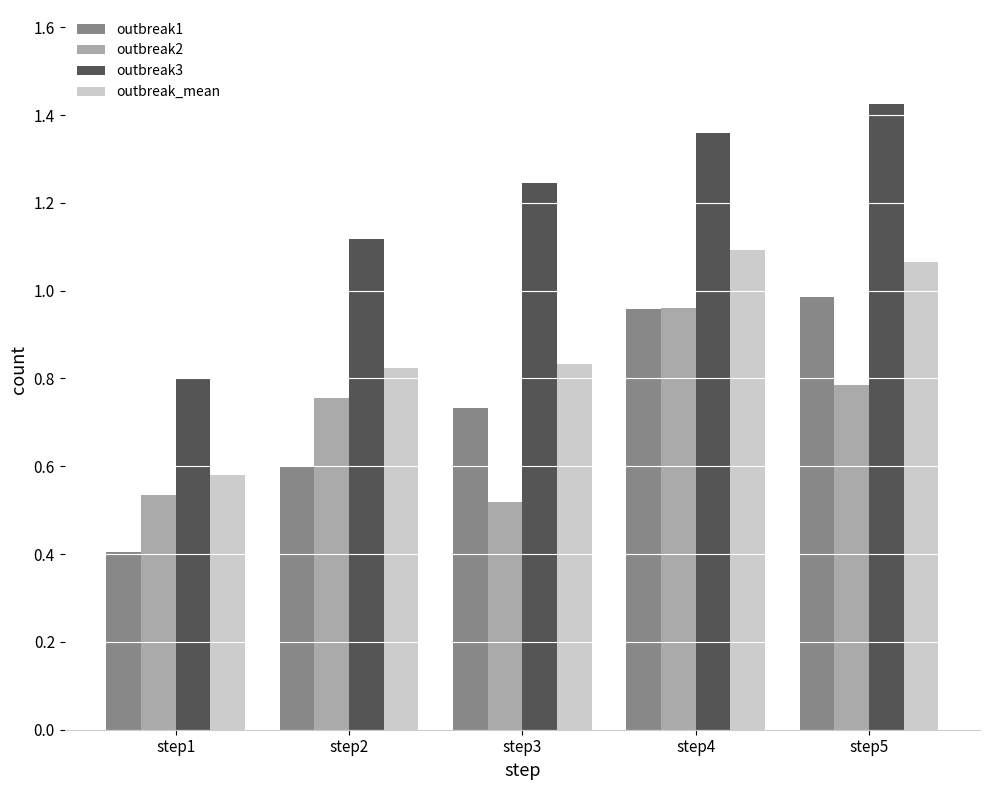

Where is outbreak1 nearest to the value 0?

step1